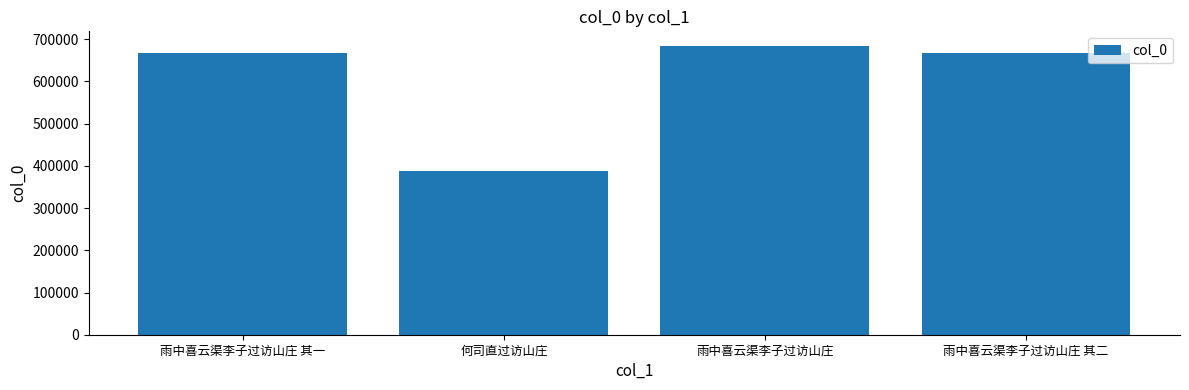

How many data points does each series have?

4